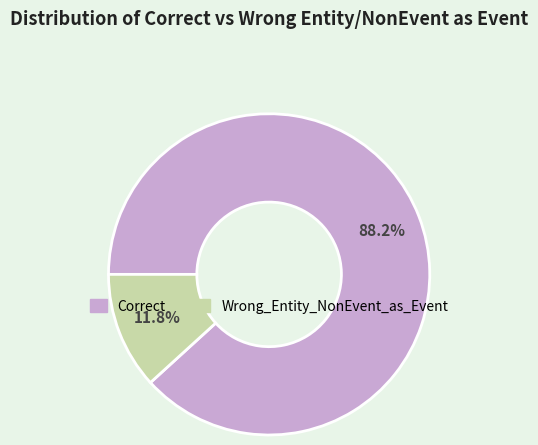

Combined, what portion of the pie is Wrong_Entity_NonEvent_as_Event and Correct?

100.0%